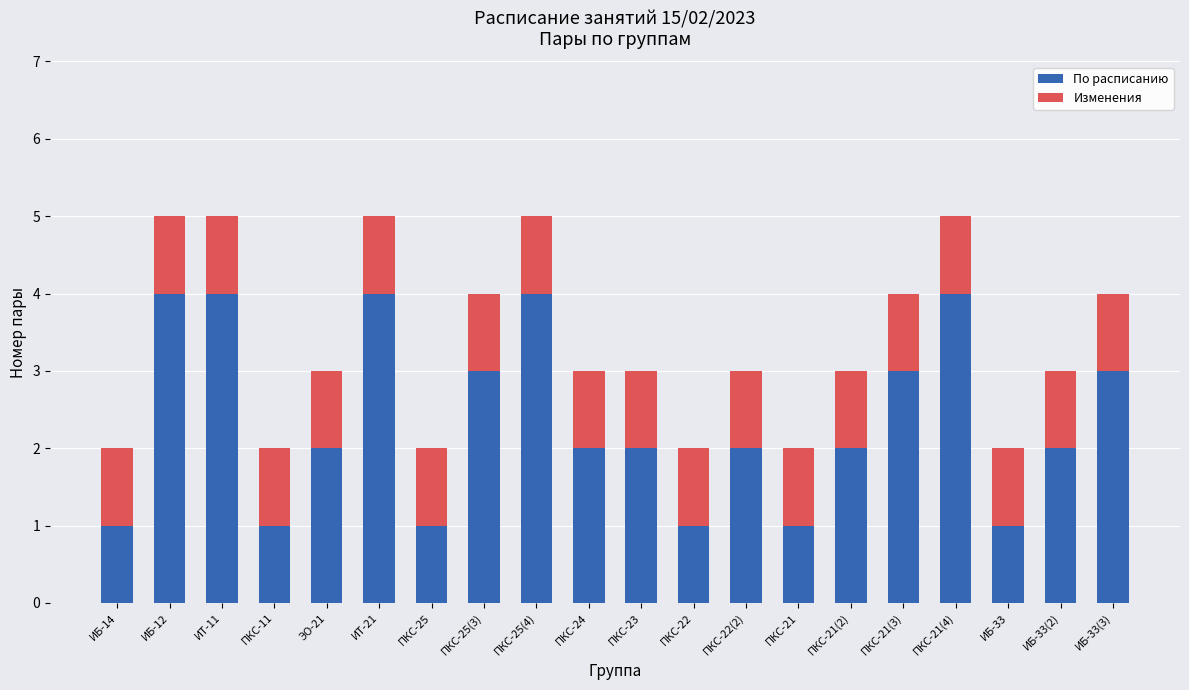

Is it true that По расписанию equals 2 at ПКС-24?

True